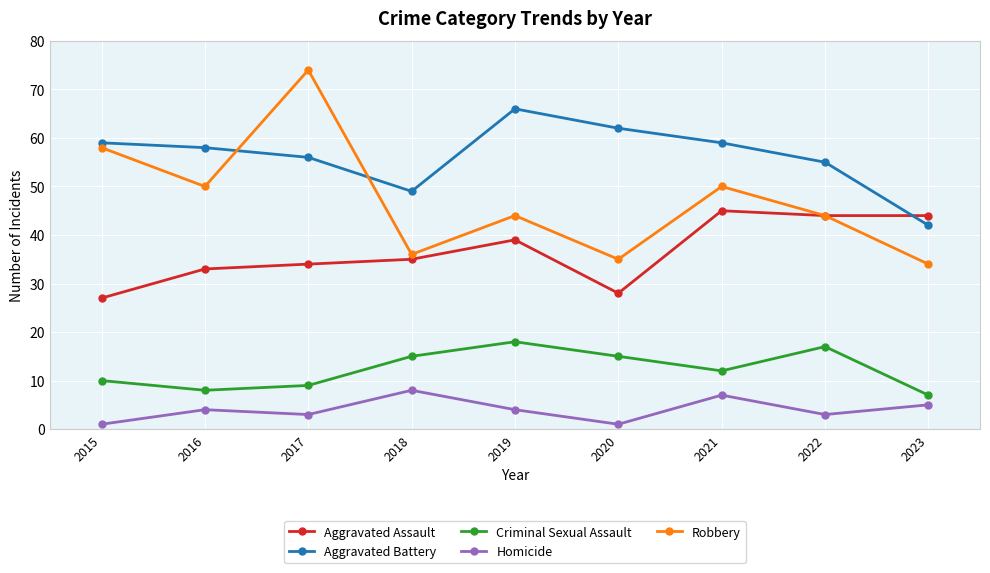

True or false: Aggravated Battery and Criminal Sexual Assault intersect in this chart.

False